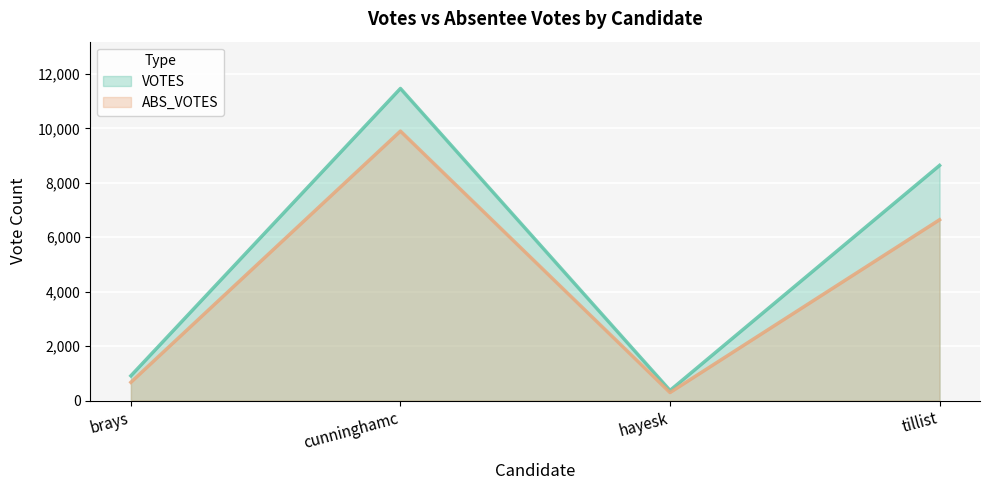

The ABS_VOTES series shows 670 at brays. True or false?

True